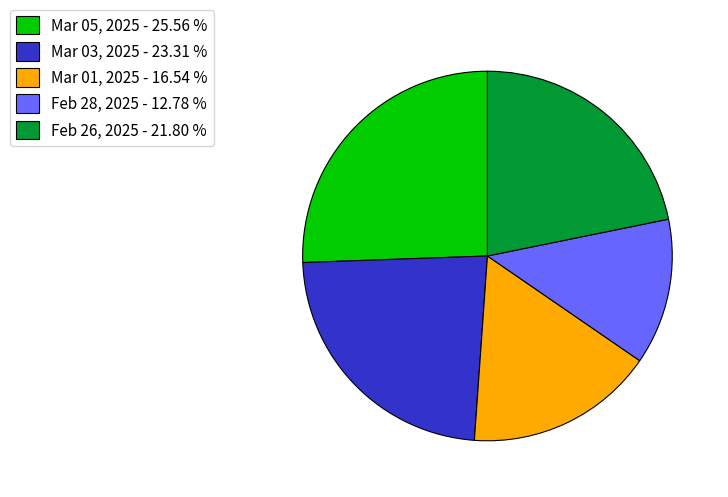

Is Feb 28, 2025 - 12.78 % the majority of the pie?

No